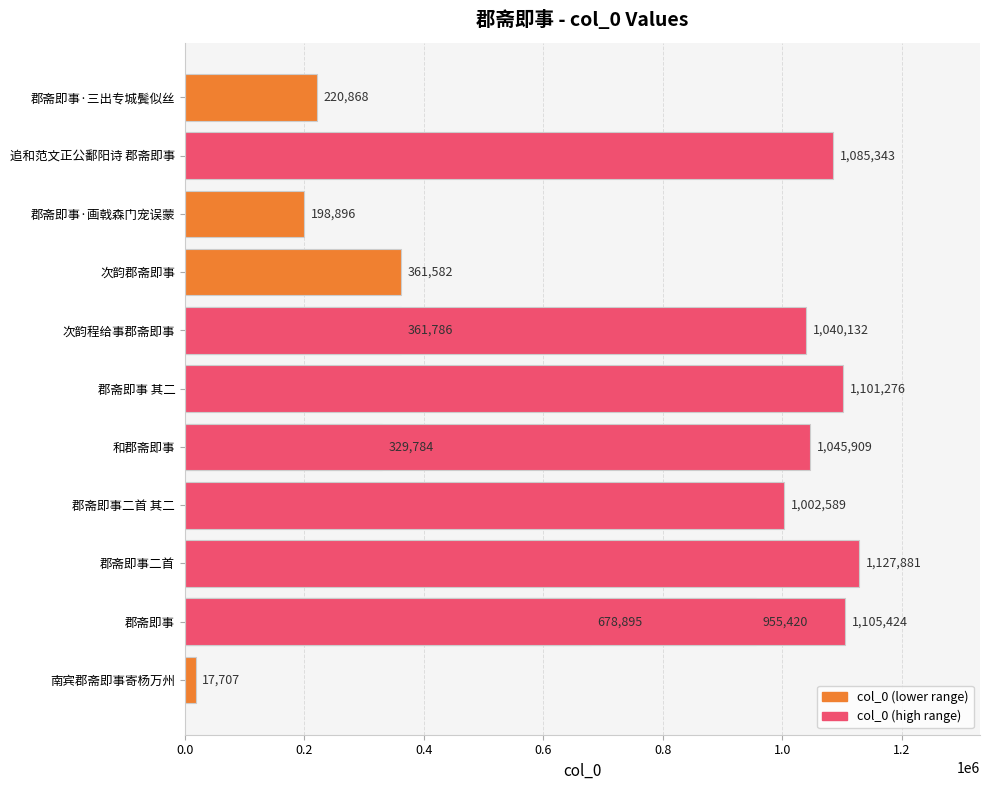

How many data points are less than 955420?

7